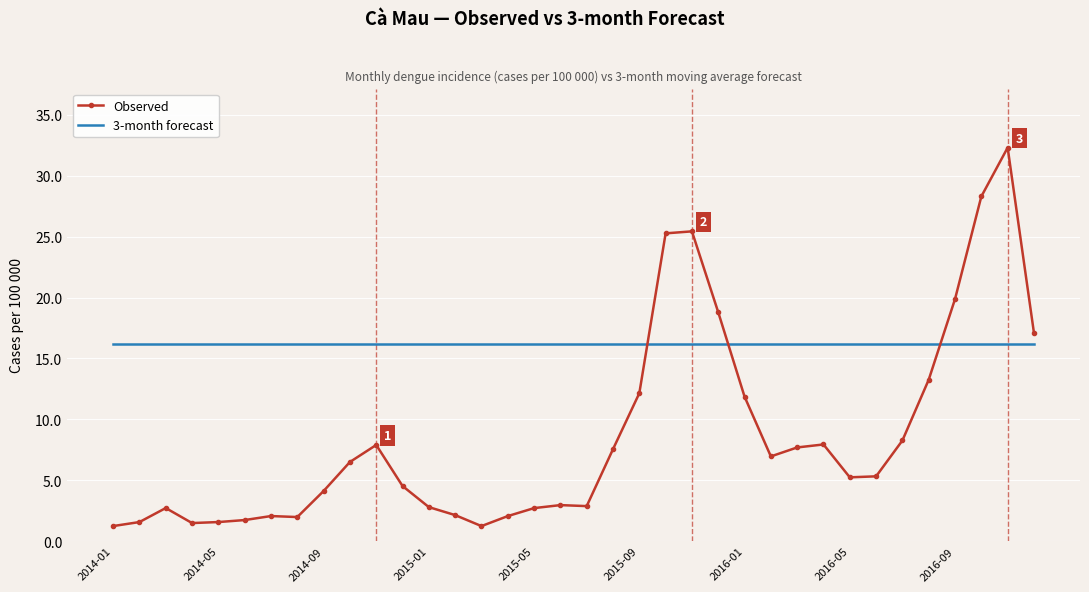

True or false: Observed has more than 1 points higher than both neighbors.

True